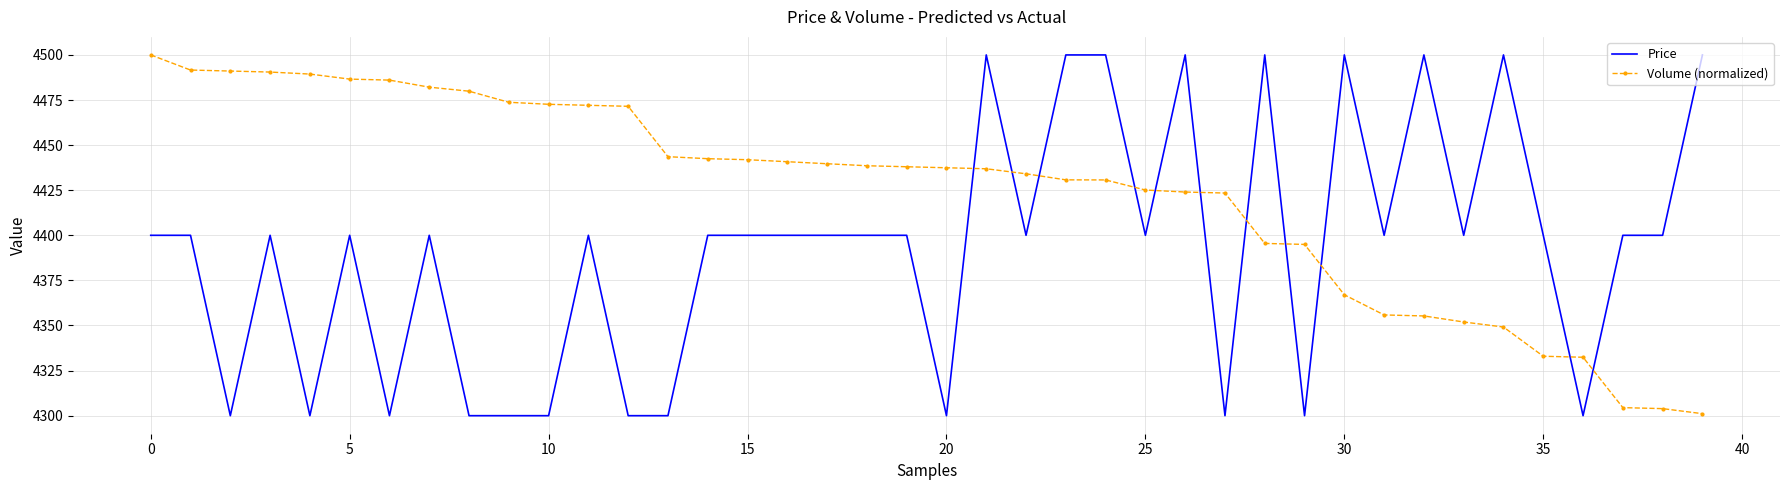

List the series in order of their overall mean, highest first.

Volume (normalized), Price